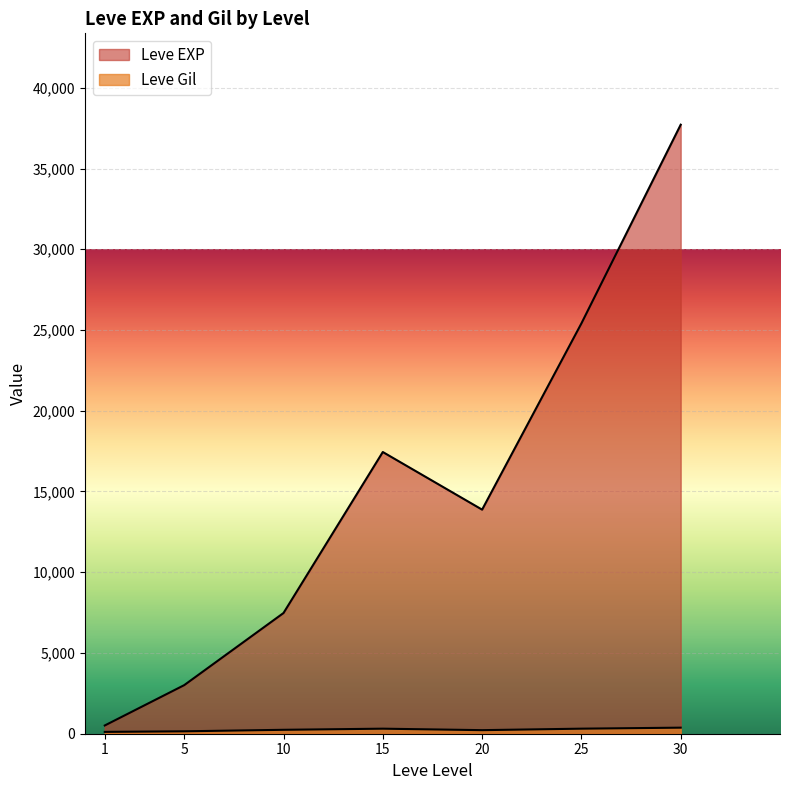

What is the maximum value for Leve Gil?

532